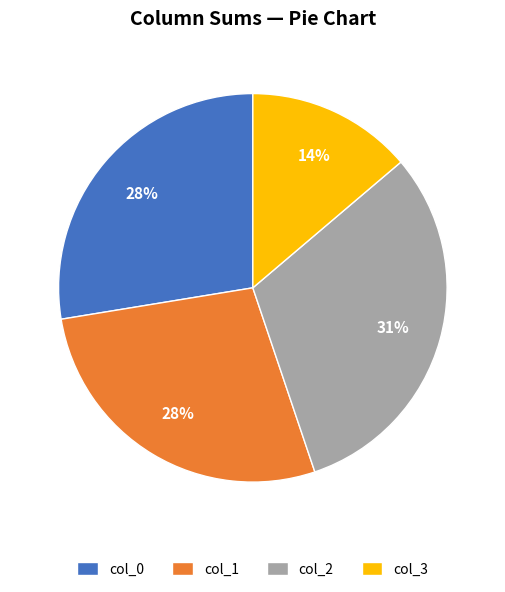

To the nearest percent, what is the average slice percentage?

25%